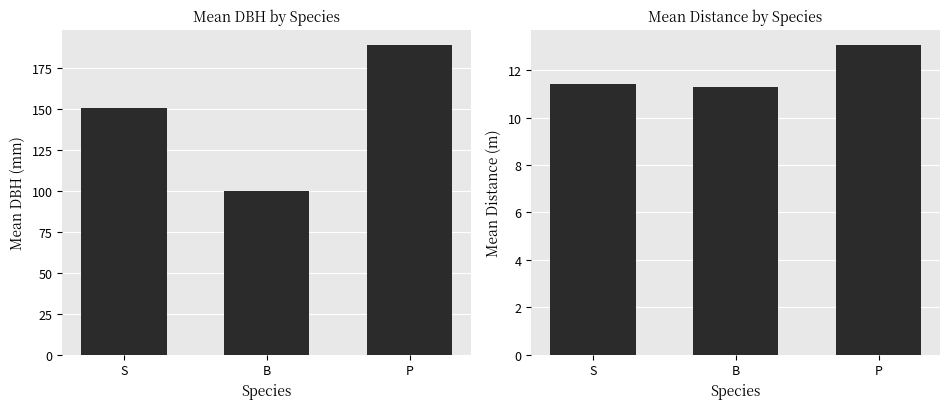

List the series in order of their overall mean, lowest first.

Mean Distance, Mean DBH